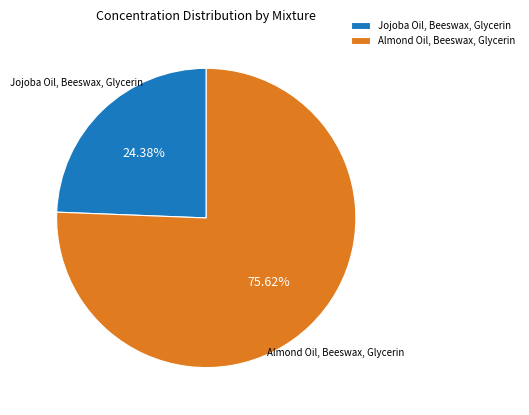

To the nearest percent, what is the difference between the largest and smallest slice percentages?

51%